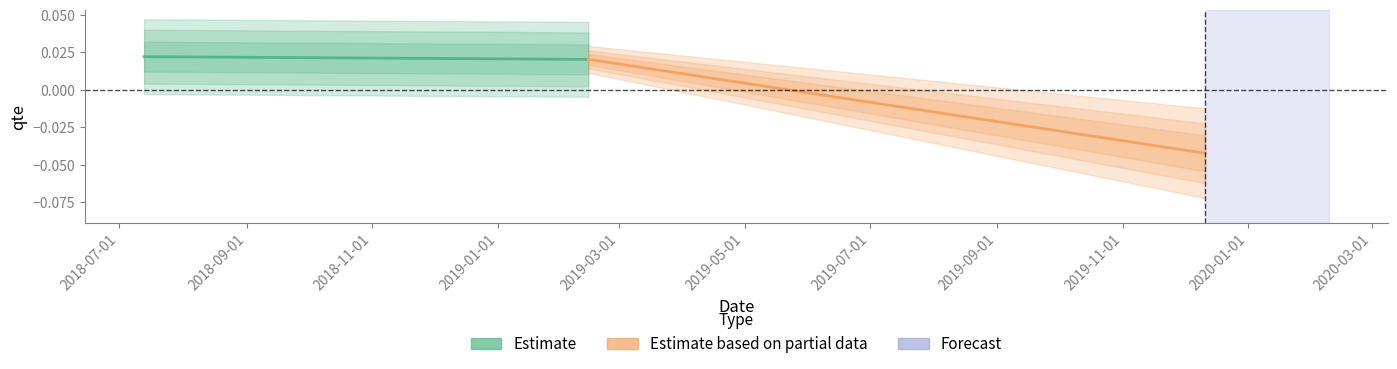

Between 2018-07-01 and 2018-09-01, which is larger?

2018-07-01